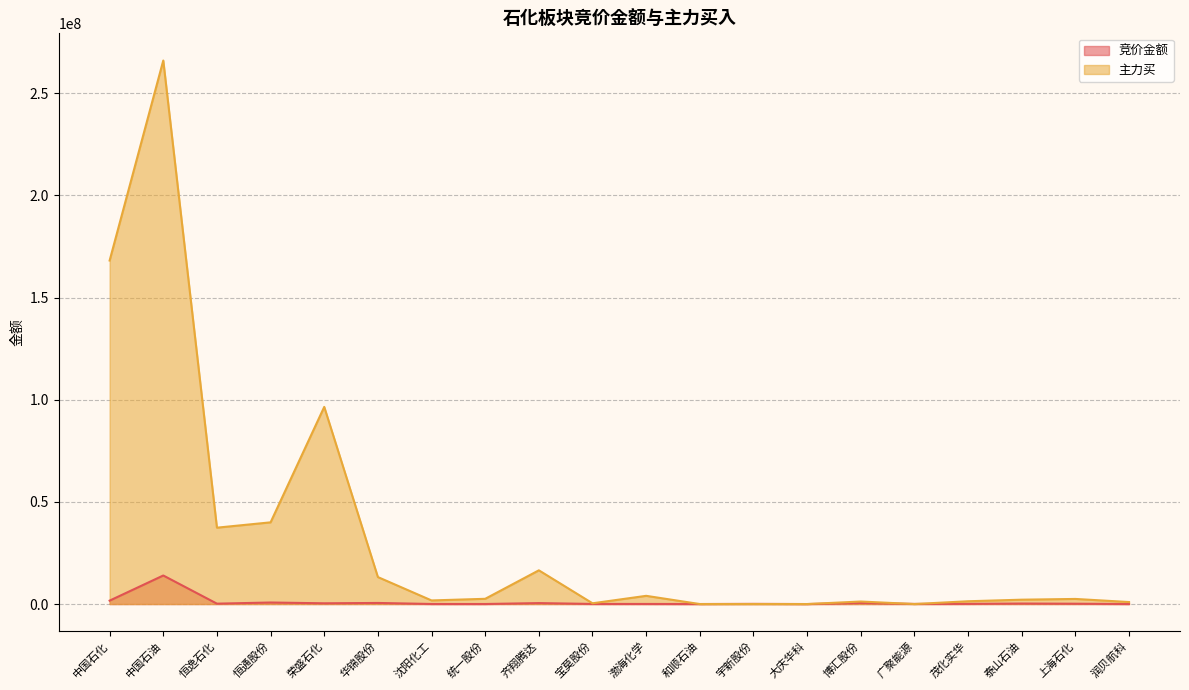

After their last crossing, which series has the higher values: 主力买 or 竞价金额?

主力买